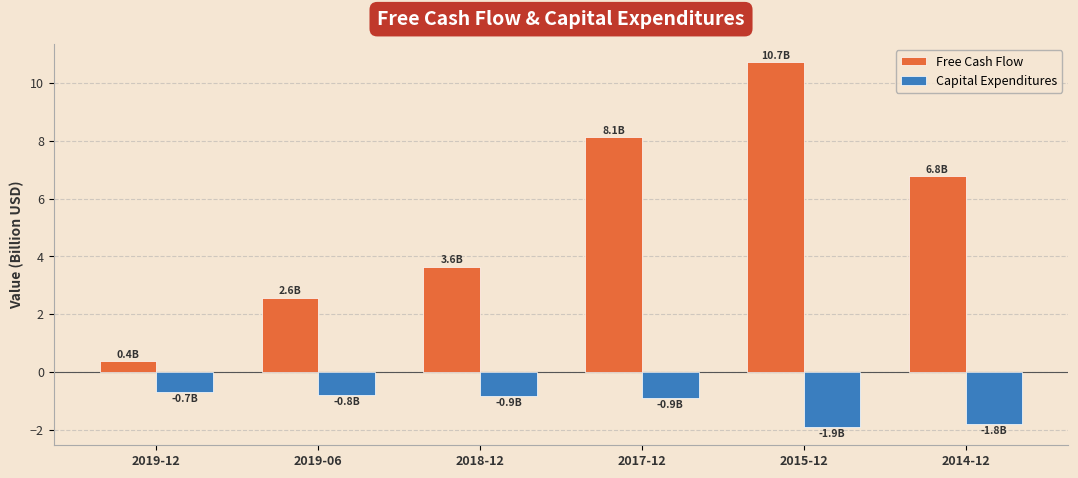

Which series has the largest total across all categories?

Free Cash Flow